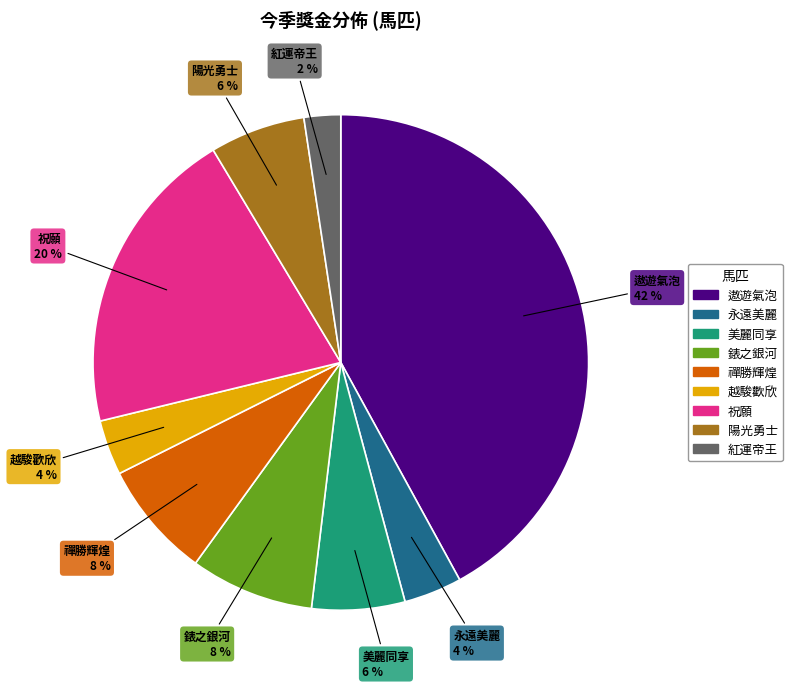

To the nearest percent, what is the average slice percentage?

11%